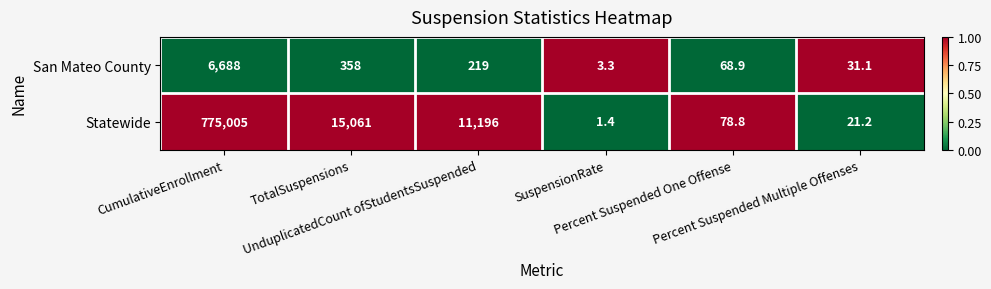

At which category does the chart reach its peak across all series?

CumulativeEnrollment